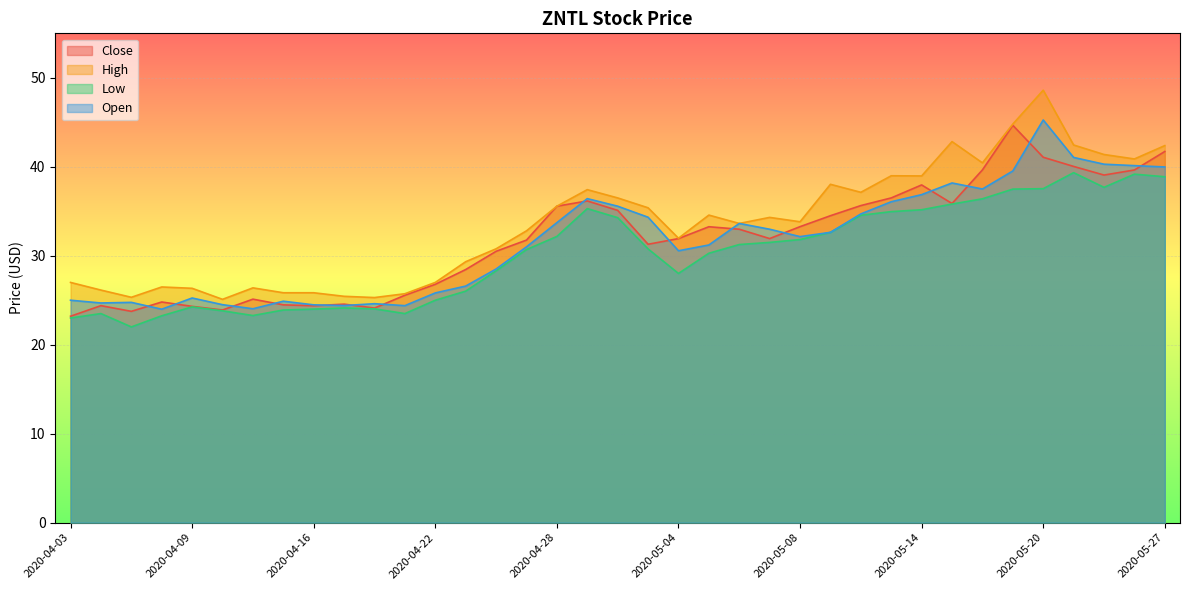

What is the sum of the Open values at 2020-05-07 and 2020-04-08?

57.0